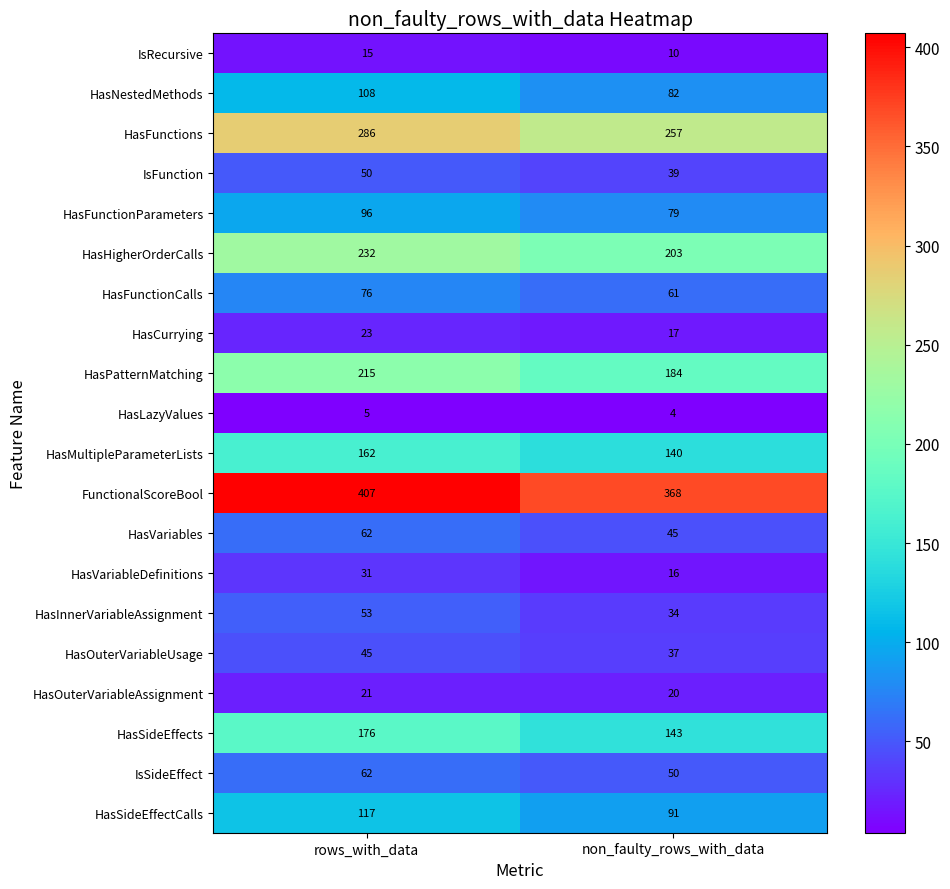

The HasLazyValues series shows 5 at rows_with_data. True or false?

True